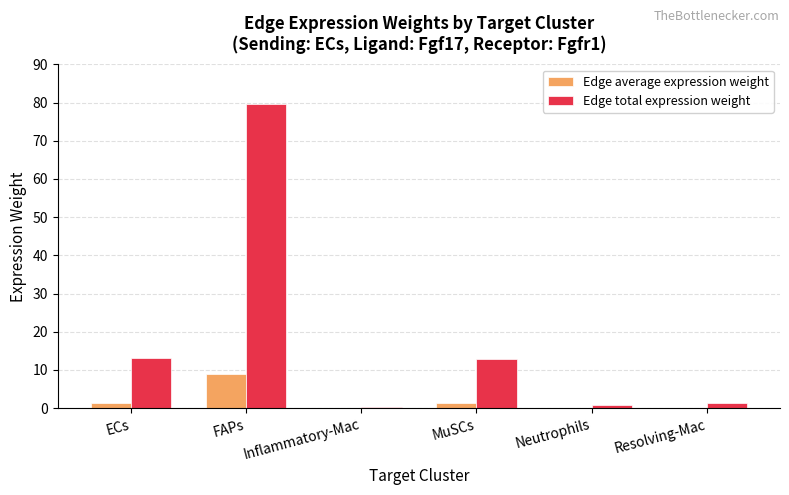

Count the number of data series in this chart.

2